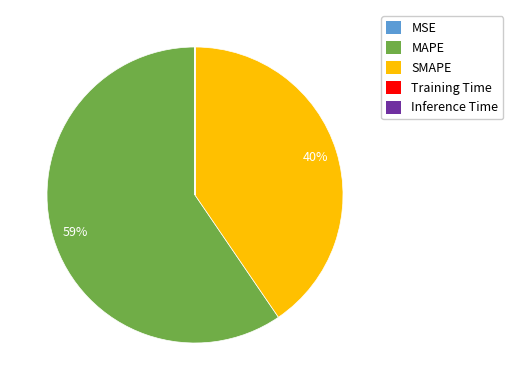

What is the largest slice in the pie chart?

MAPE